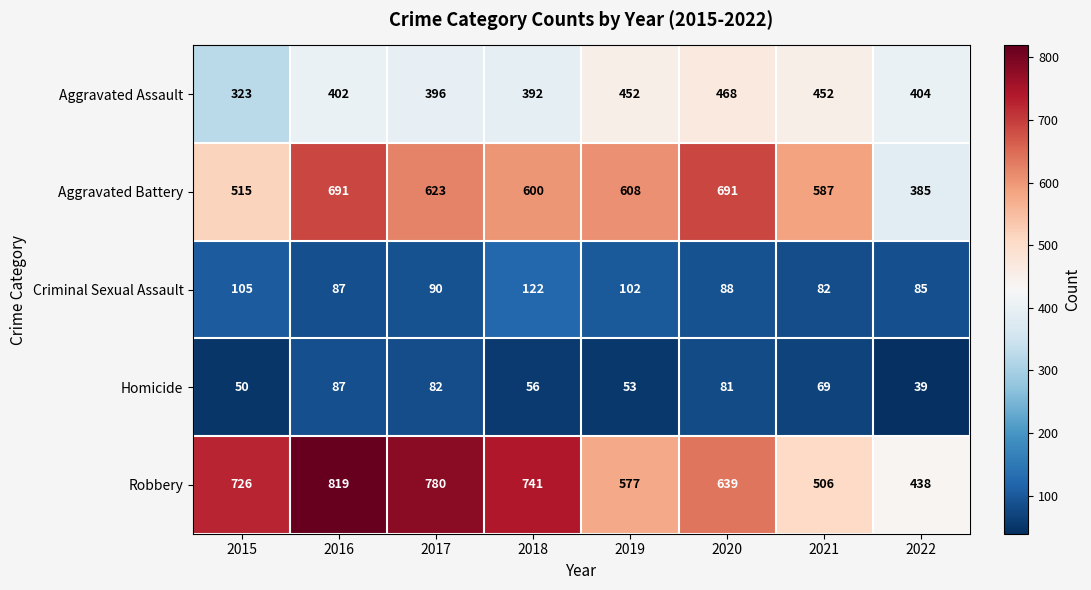

List the series in order of their peak value, highest first.

Robbery, Aggravated Battery, Aggravated Assault, Criminal Sexual Assault, Homicide